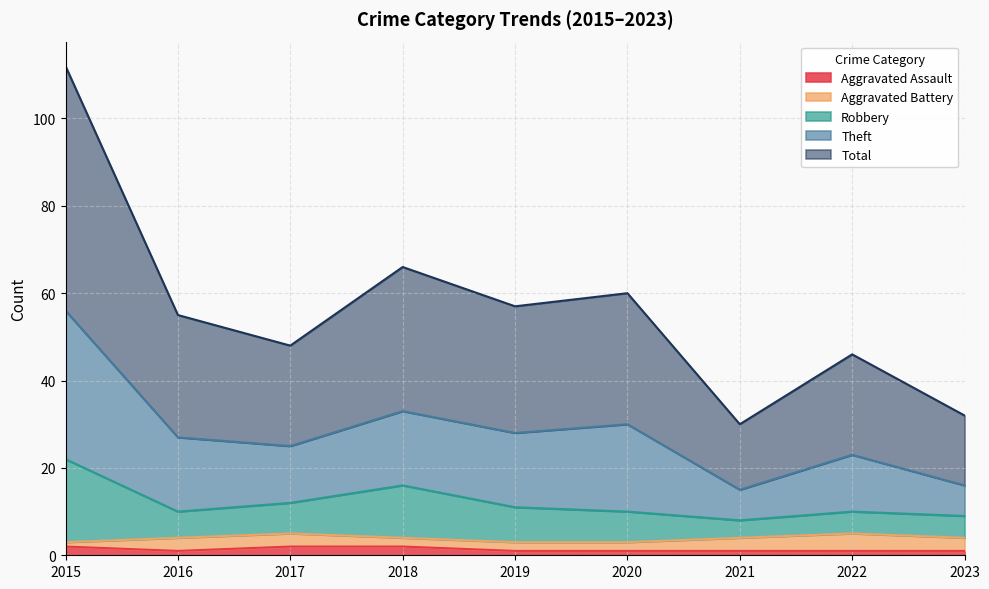

Does the chart display data point markers on the line(s)?

No